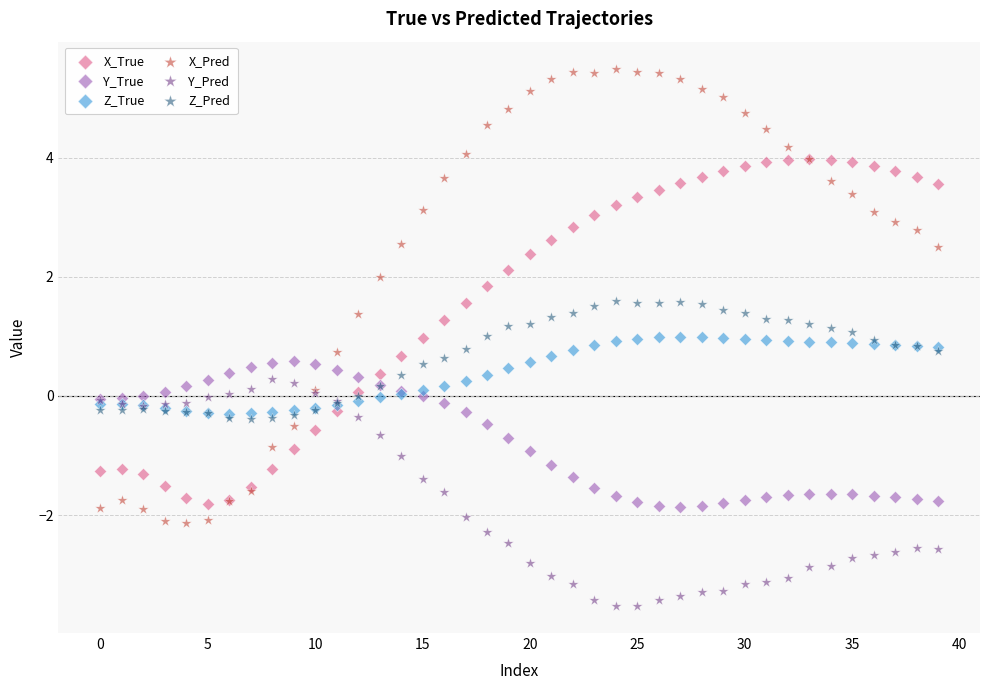

Which series contains the lowest Y value?

Y_Pred